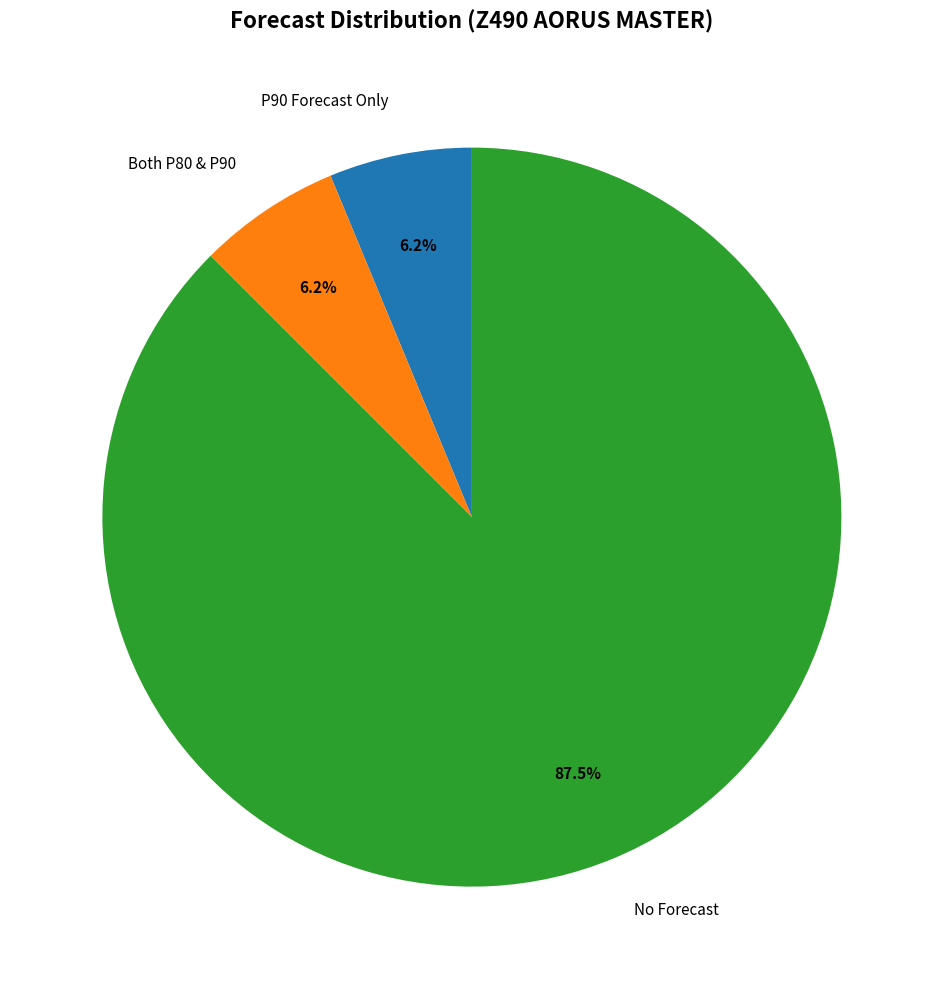

To the nearest percent, what is the difference between the largest and smallest slice percentages?

81%